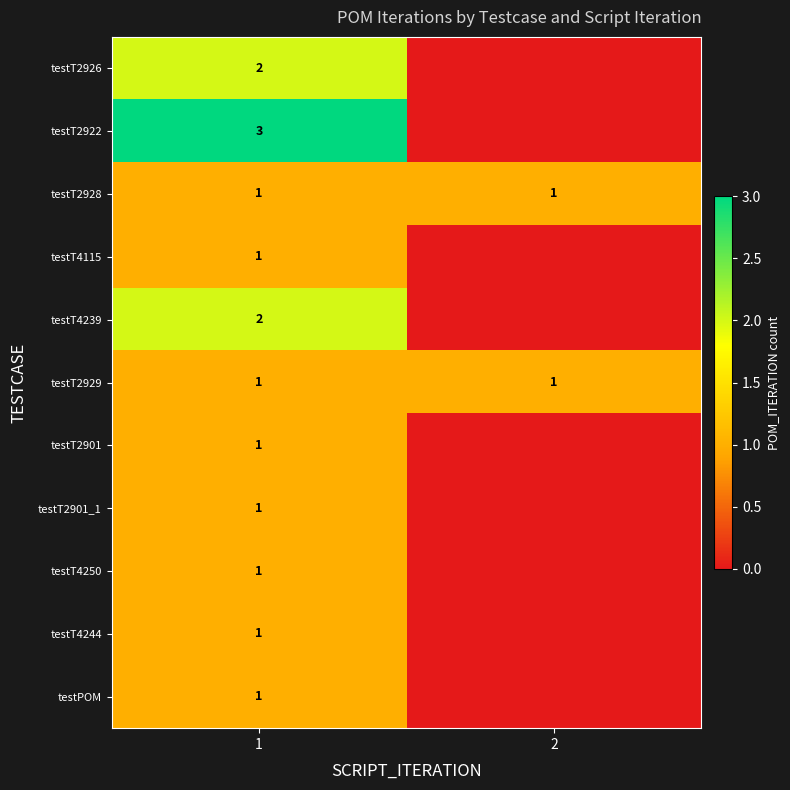

The testT2926 series shows 3 at 1. True or false?

False